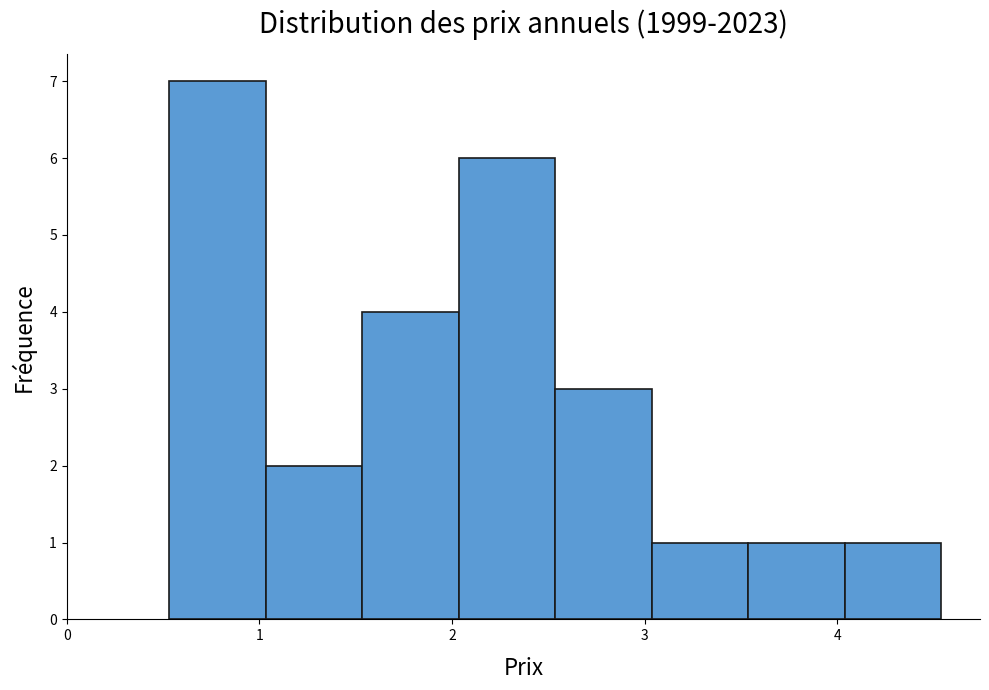

What is the height of the bar covering 1.5 to 2.0 on the x-axis? Neither the bar edges nor the heights are printed on the chart, so give them approximately, as read against the axes.

4